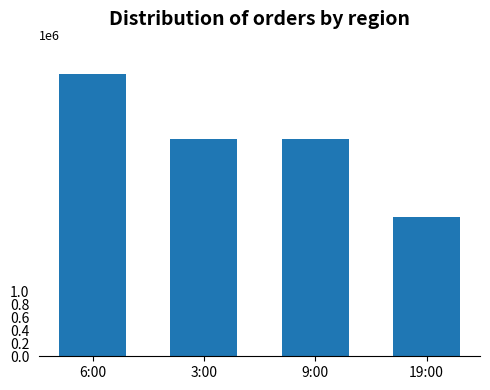

Reading left to right, list all the values displayed in this chart.

4344110	3344110	3344110	2144110